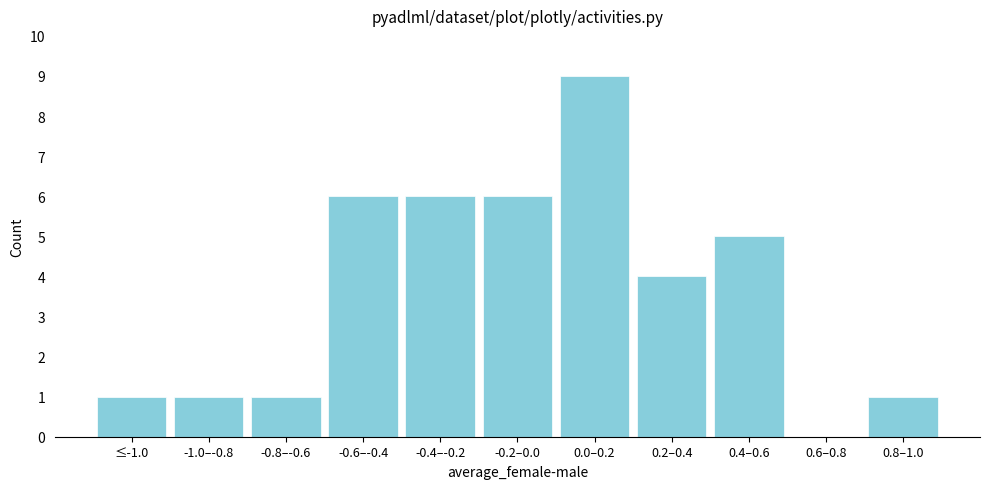

Reading right to left, list all the values displayed in this chart.

0.8–1.0=1	0.6–0.8=0	0.4–0.6=5	0.2–0.4=4	0.0–0.2=9	-0.2–0.0=6	-0.4–-0.2=6	-0.6–-0.4=6	-0.8–-0.6=1	-1.0–-0.8=1	≤-1.0=1